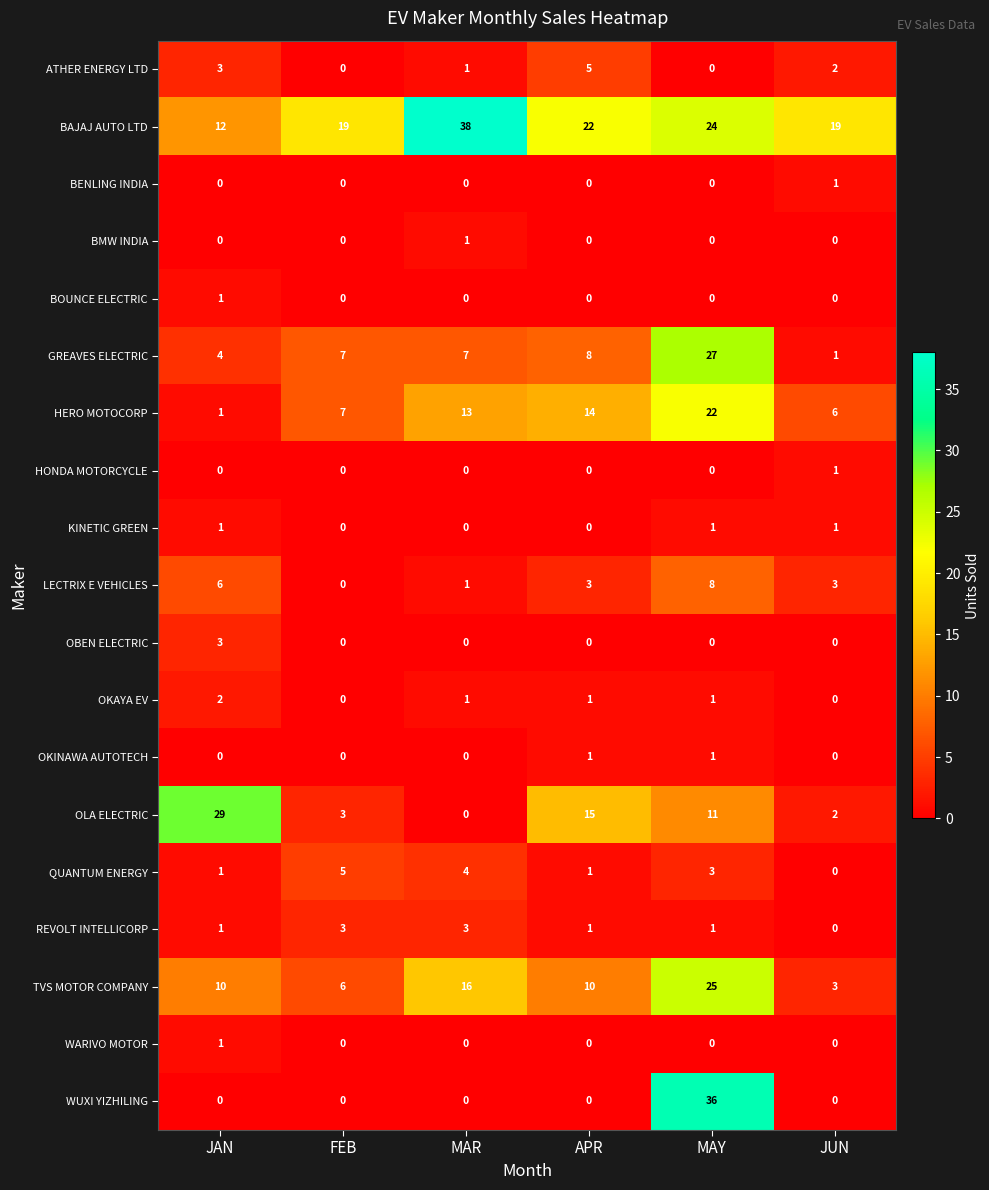

How many OKINAWA AUTOTECH values are between 0 and 1?

6